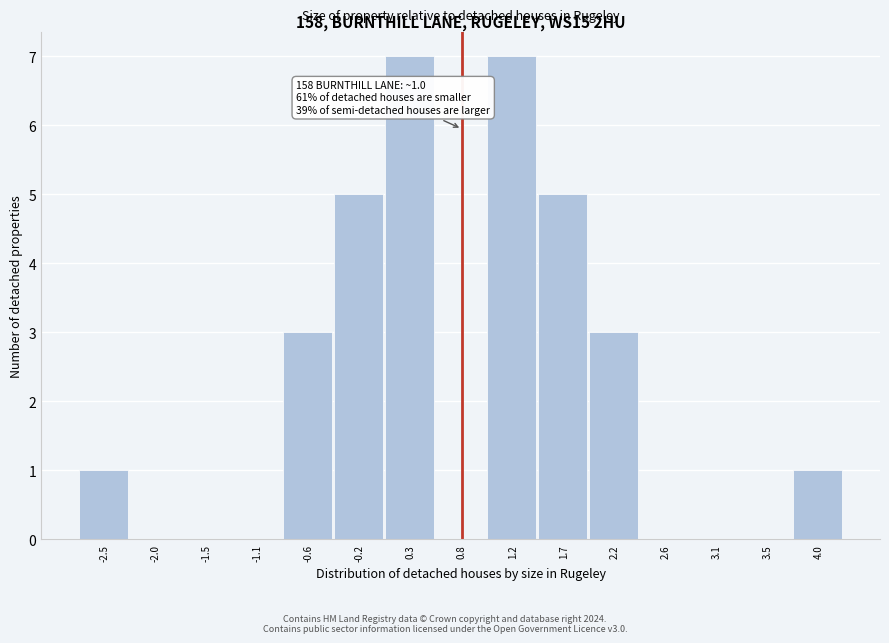

Reading left to right, list all the values displayed in this chart.

-2.5=1	-2.0=0	-1.5=0	-1.1=0	-0.6=3	-0.2=5	0.3=7	0.8=0	1.2=7	1.7=5	2.2=3	2.6=0	3.1=0	3.5=0	4.0=1